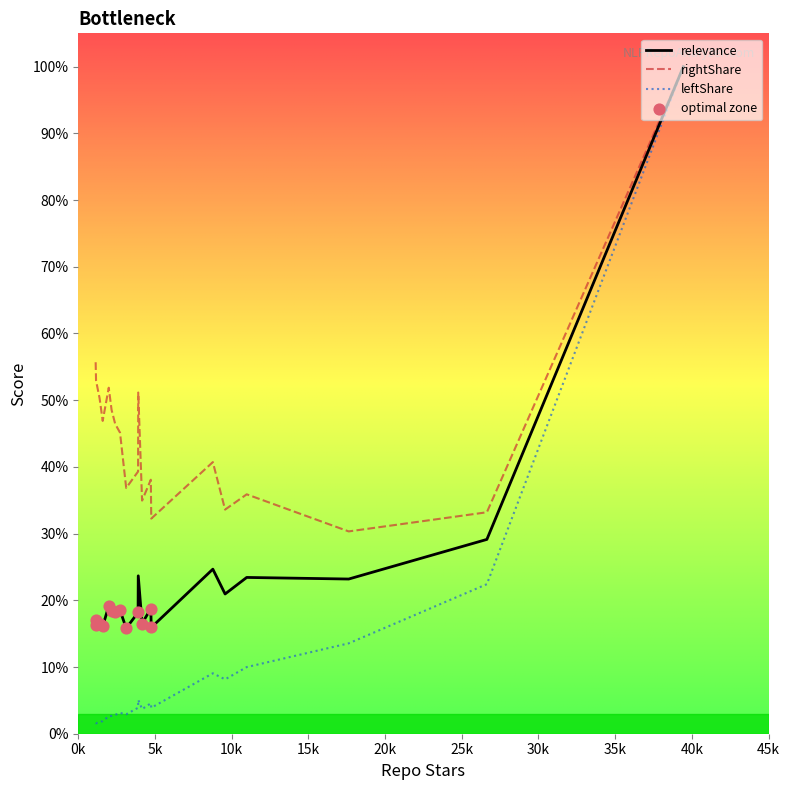

At how many categories does at least one series exceed 0?

20